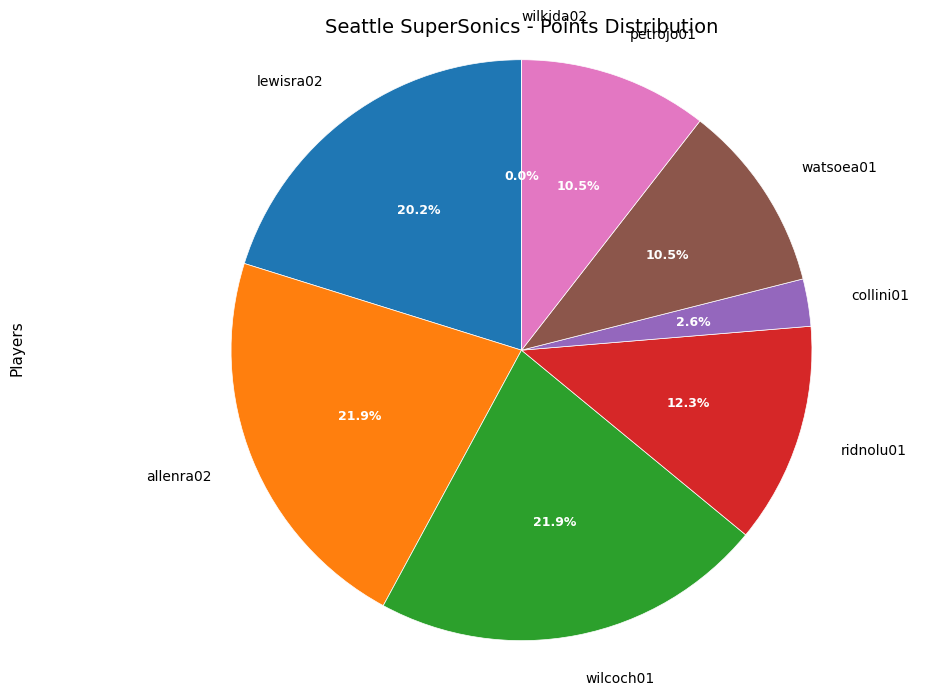

To the nearest percent, what is the average slice percentage?

12%